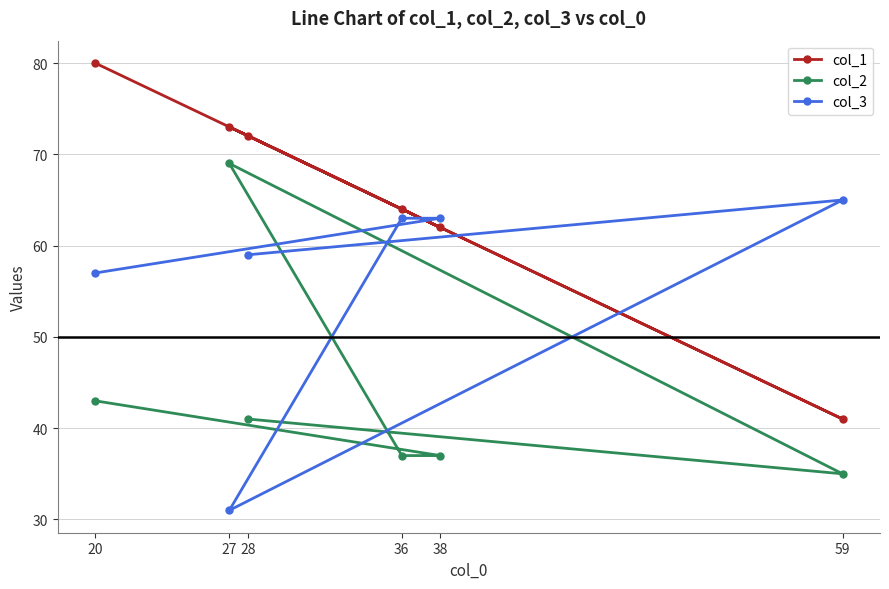

At how many categories does at least one series exceed 53?

6